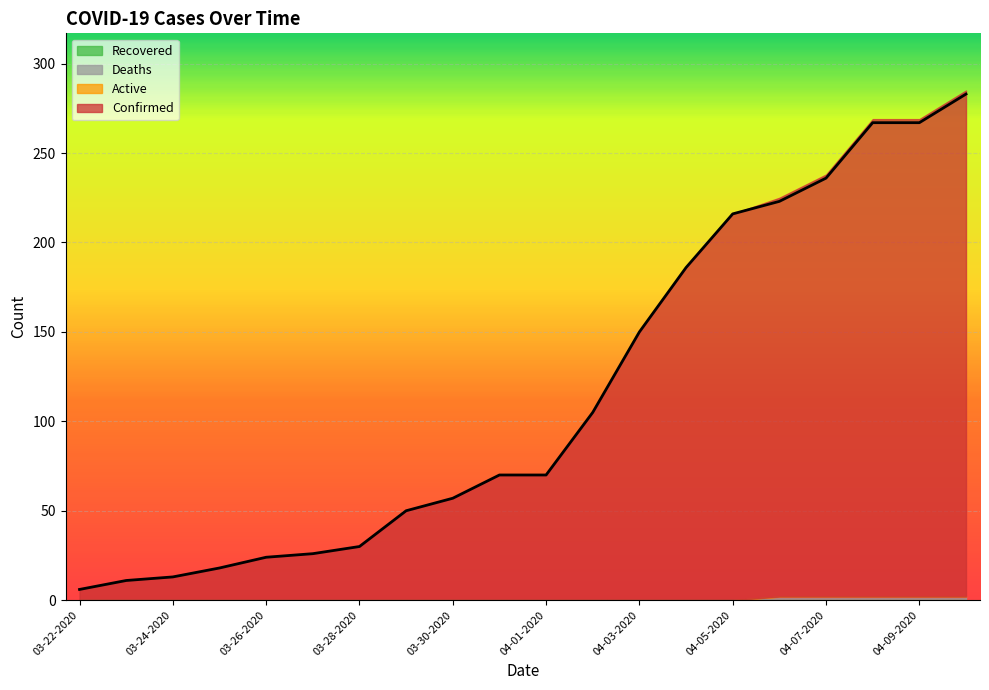

True or false: Active and Confirmed intersect in this chart.

False